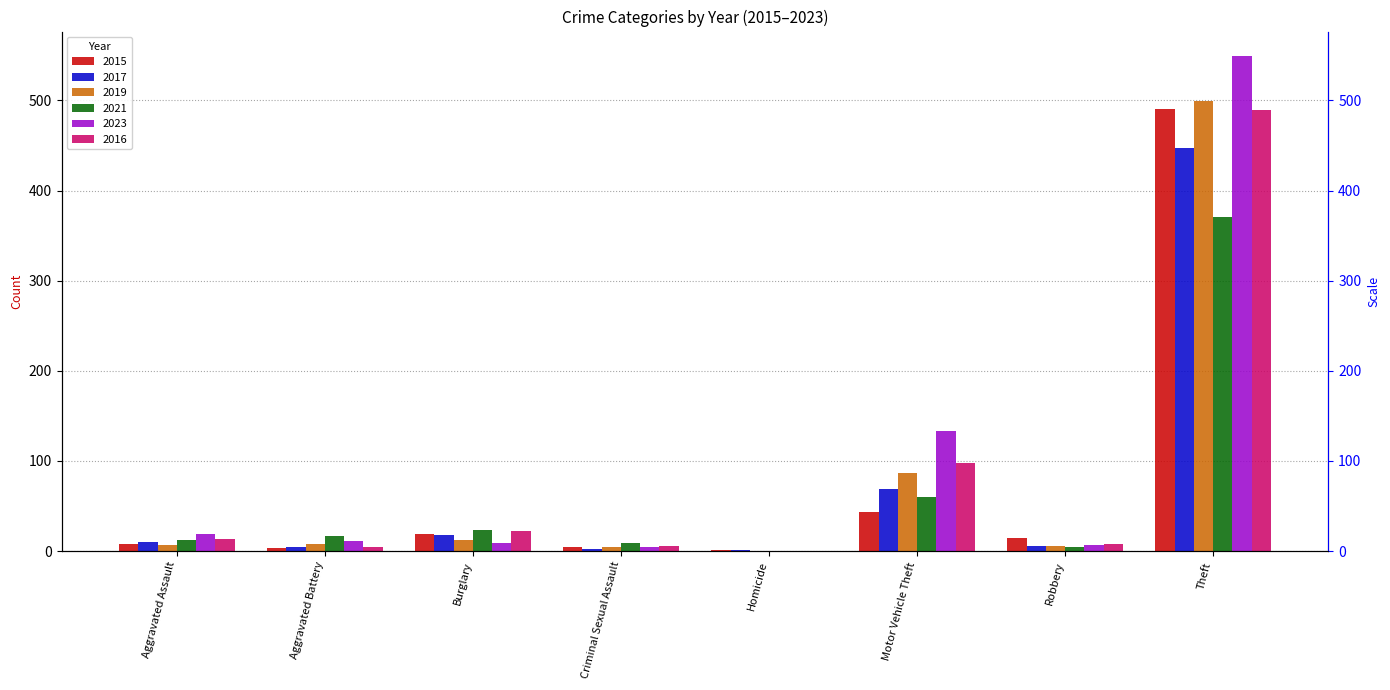

How many data points in 2023 are above 11?

3